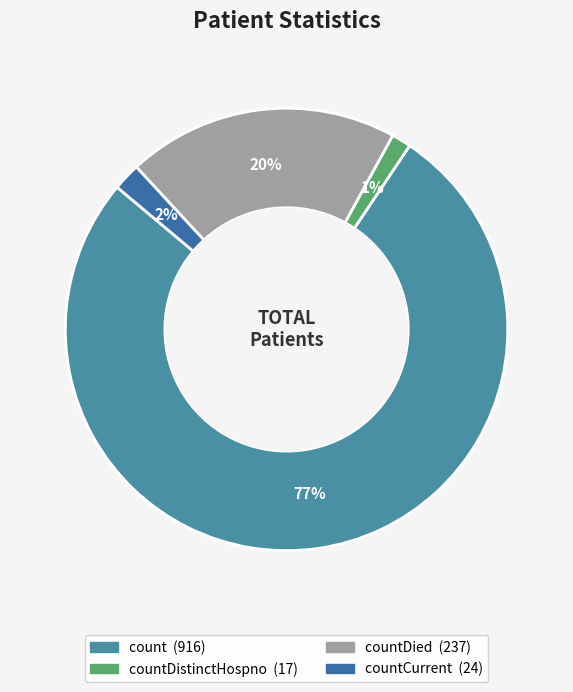

Which category accounts for the majority?

count